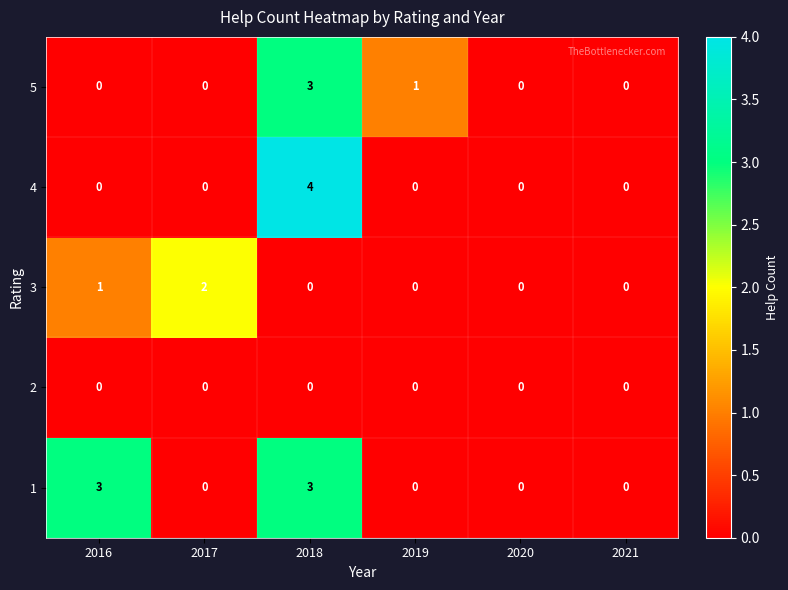

What is the sum of all 1 values?

6